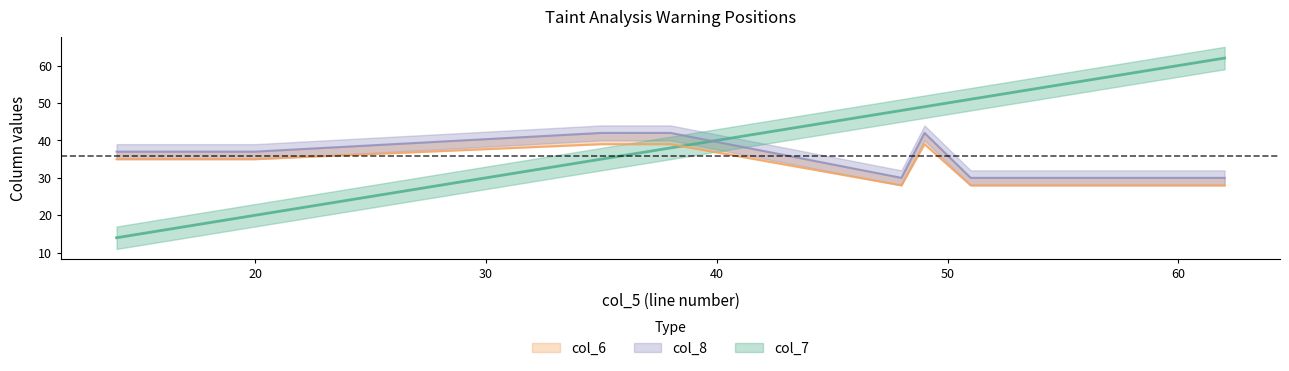

Between 35 and 48, which series saw the biggest shift?

col_7